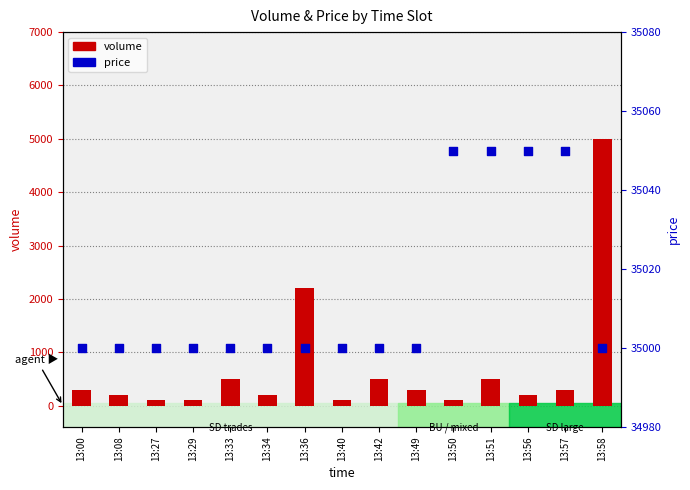

At how many categories does at least one series exceed 17620?

15